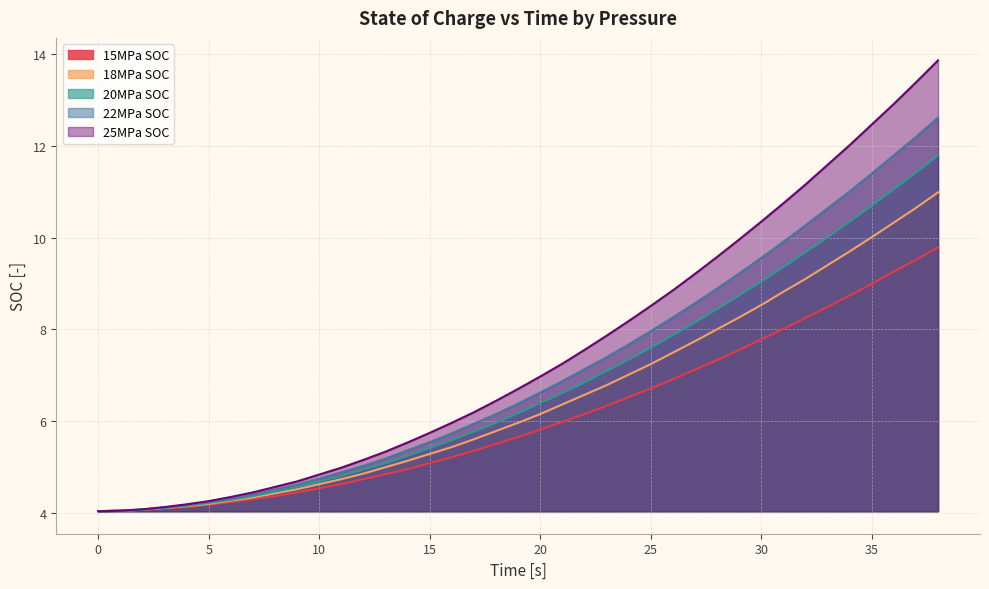

Rank the series by their maximum value, from highest to lowest.

25MPa SOC, 22MPa SOC, 20MPa SOC, 18MPa SOC, 15MPa SOC